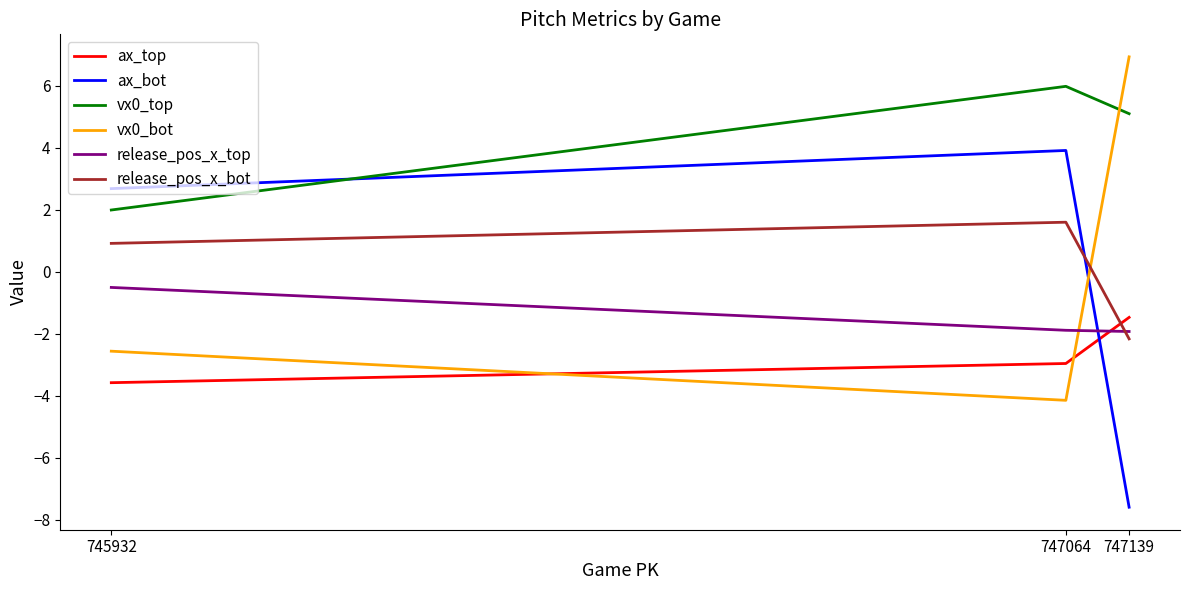

Which series changed the most between 745932 and 747139?

ax_bot